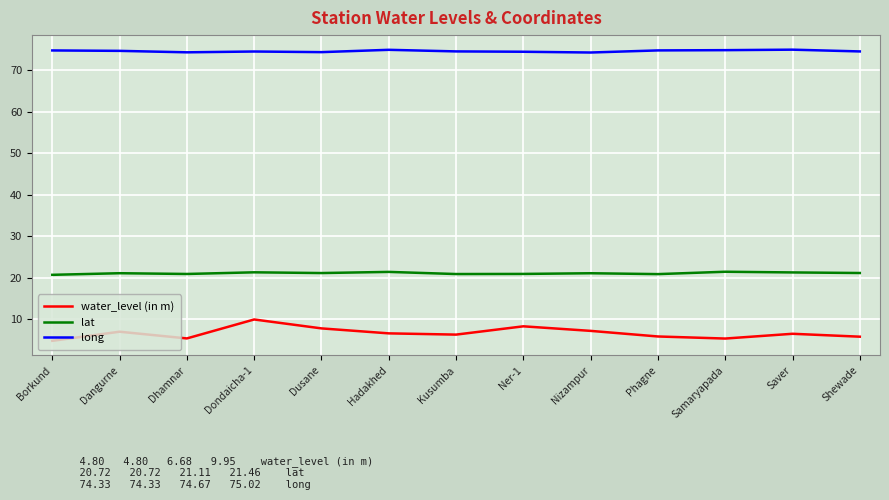

What is the sum of all water_level (in m) values?

86.8